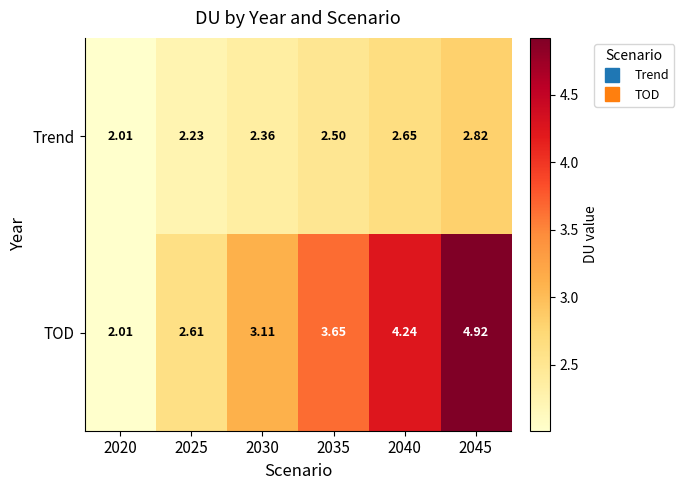

Which series has the largest range (max minus min)?

TOD